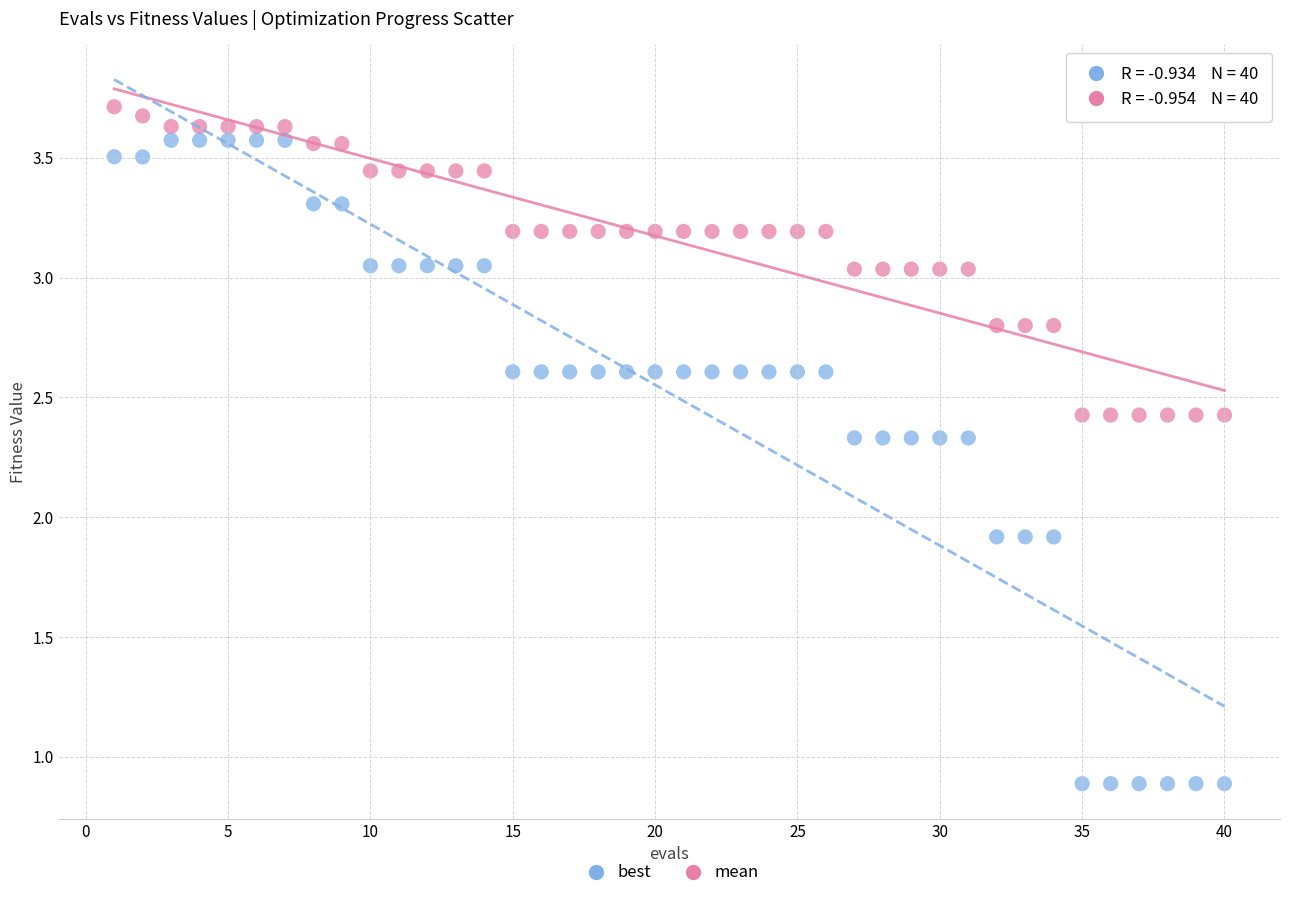

Across all data points, what is the range of X values (max minus min)?

39.0